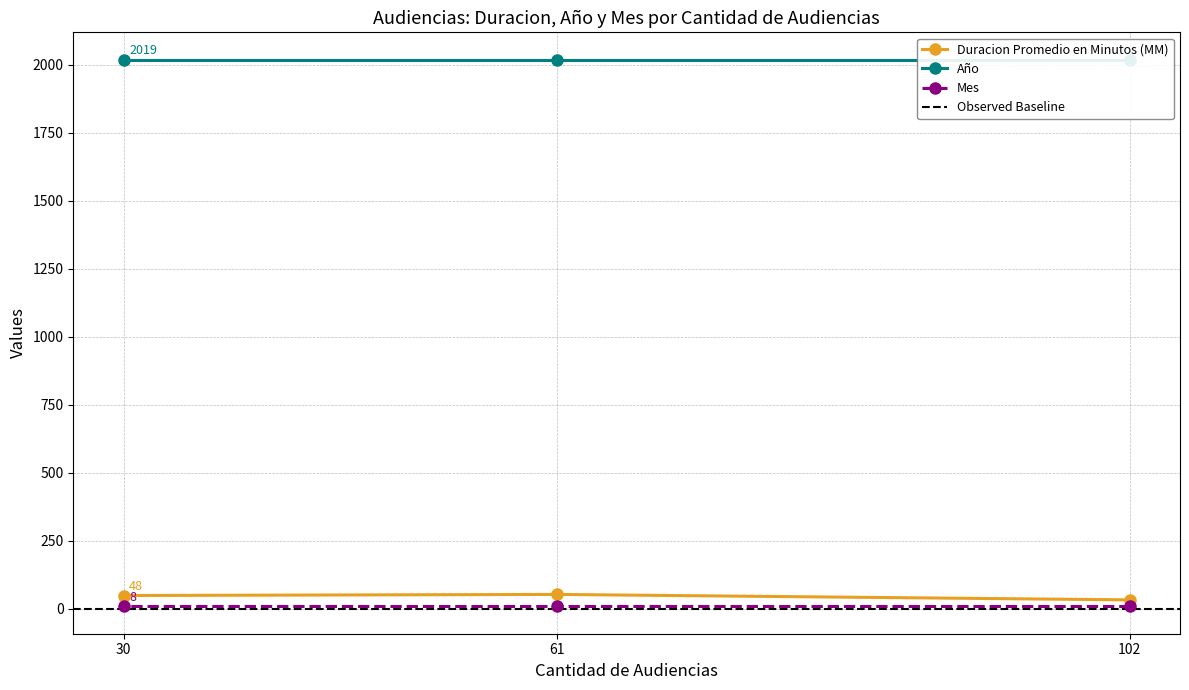

Does the chart display data point markers on the line(s)?

Yes